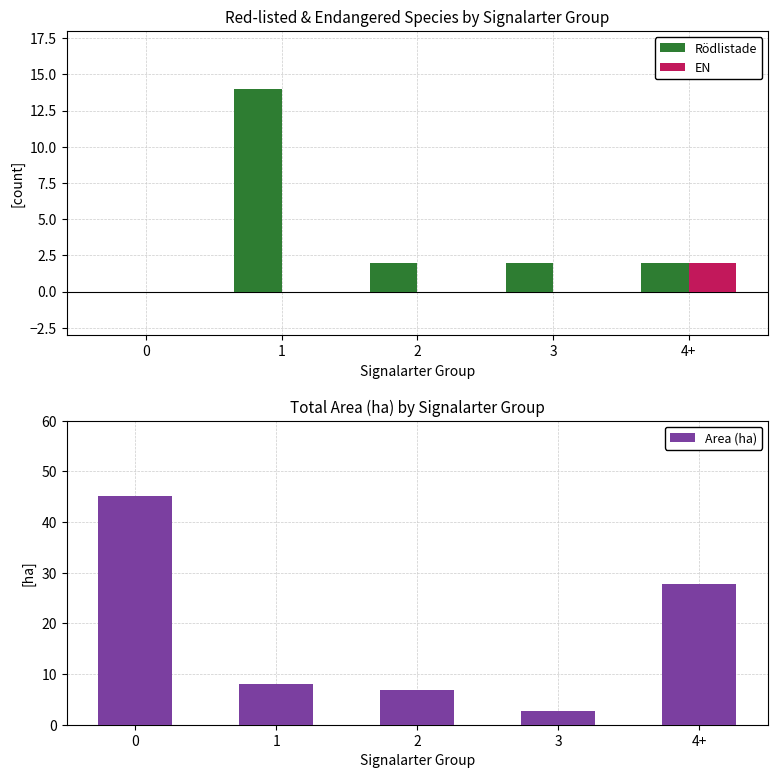

What is the greatest value displayed?

45.2